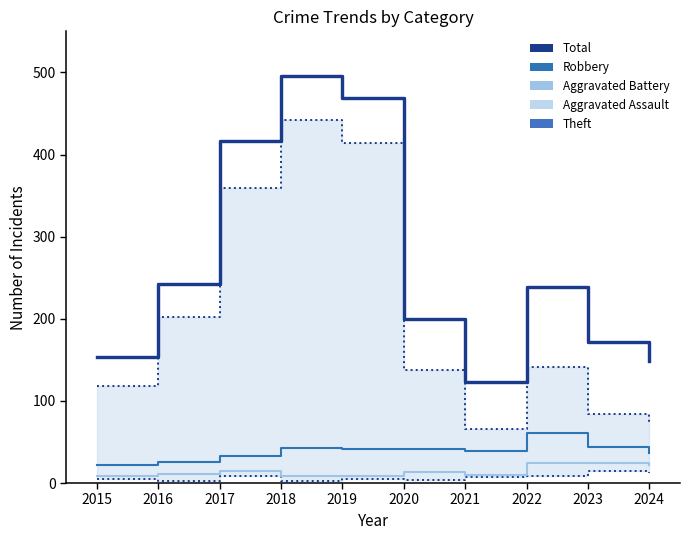

What is the approximate value of Total at 2017?

417